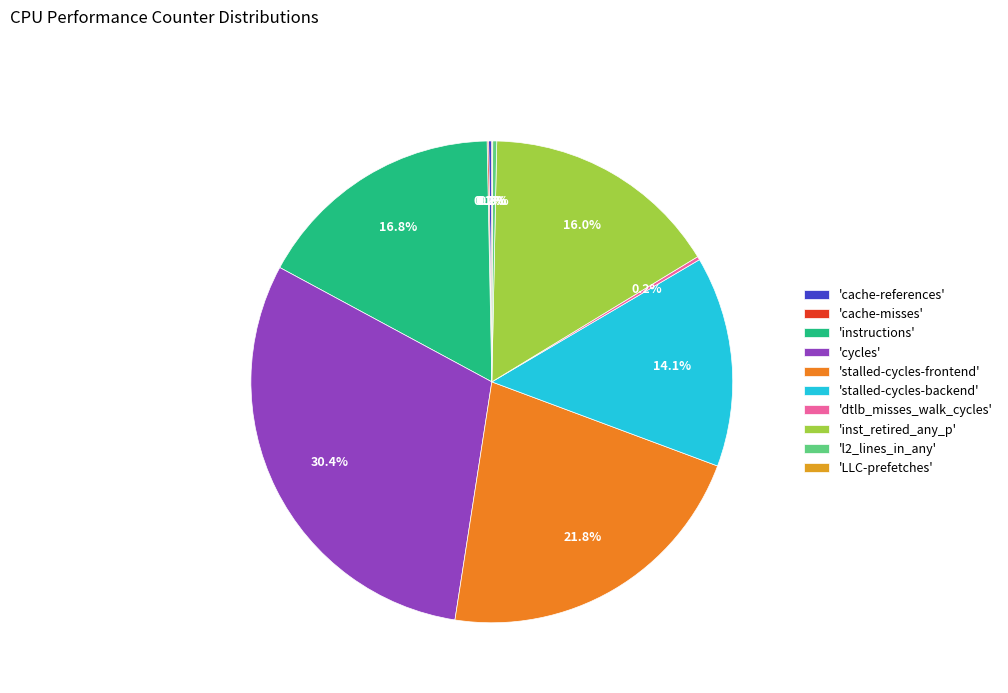

How many segments does this pie chart have?

10